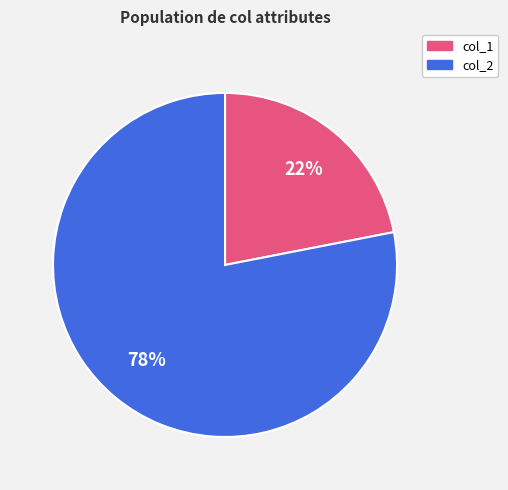

Does any single category account for the majority?

Yes